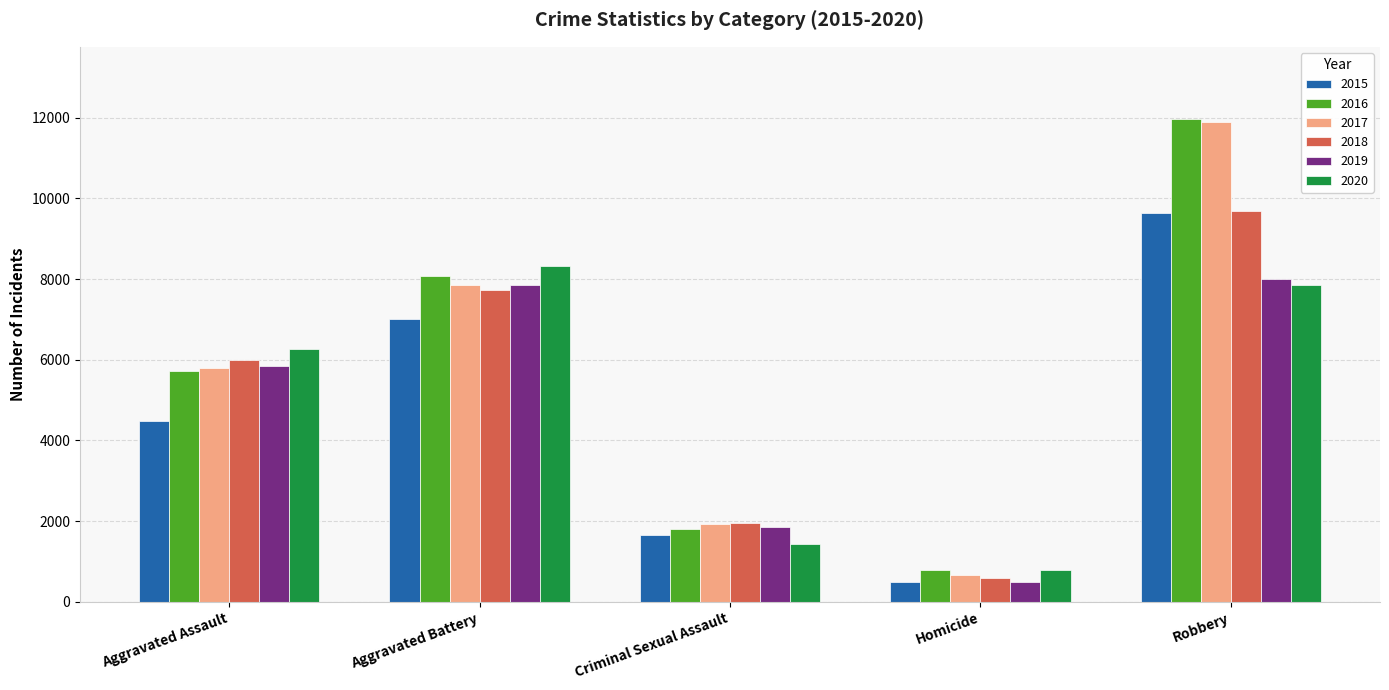

What is the difference between the maximum and minimum values in the 2018 series?

9090